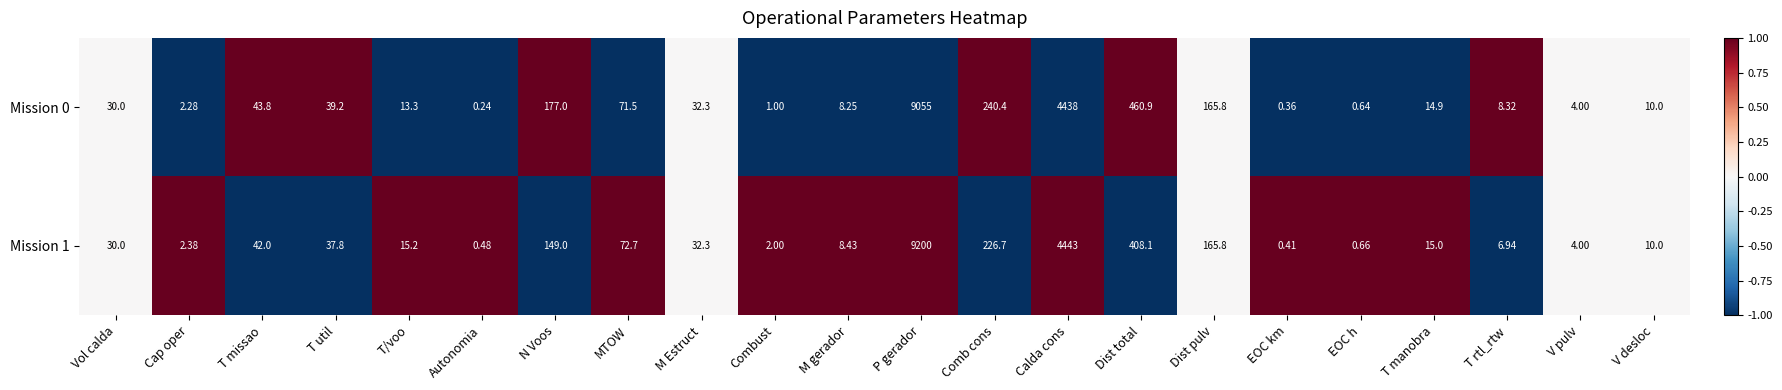

List the series in order of their peak value, lowest first.

Mission 0, Mission 1